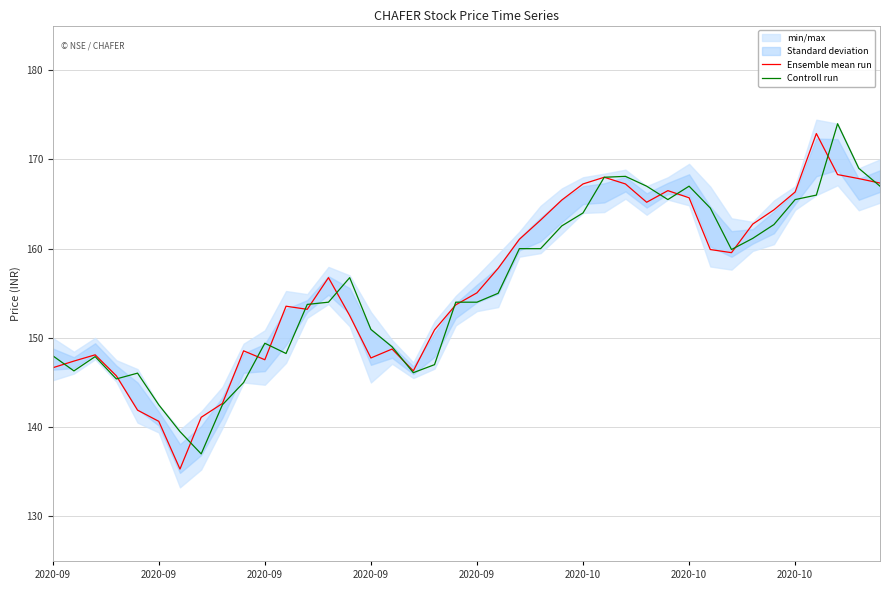

What is the total value across all series at 2020-09?

294.6